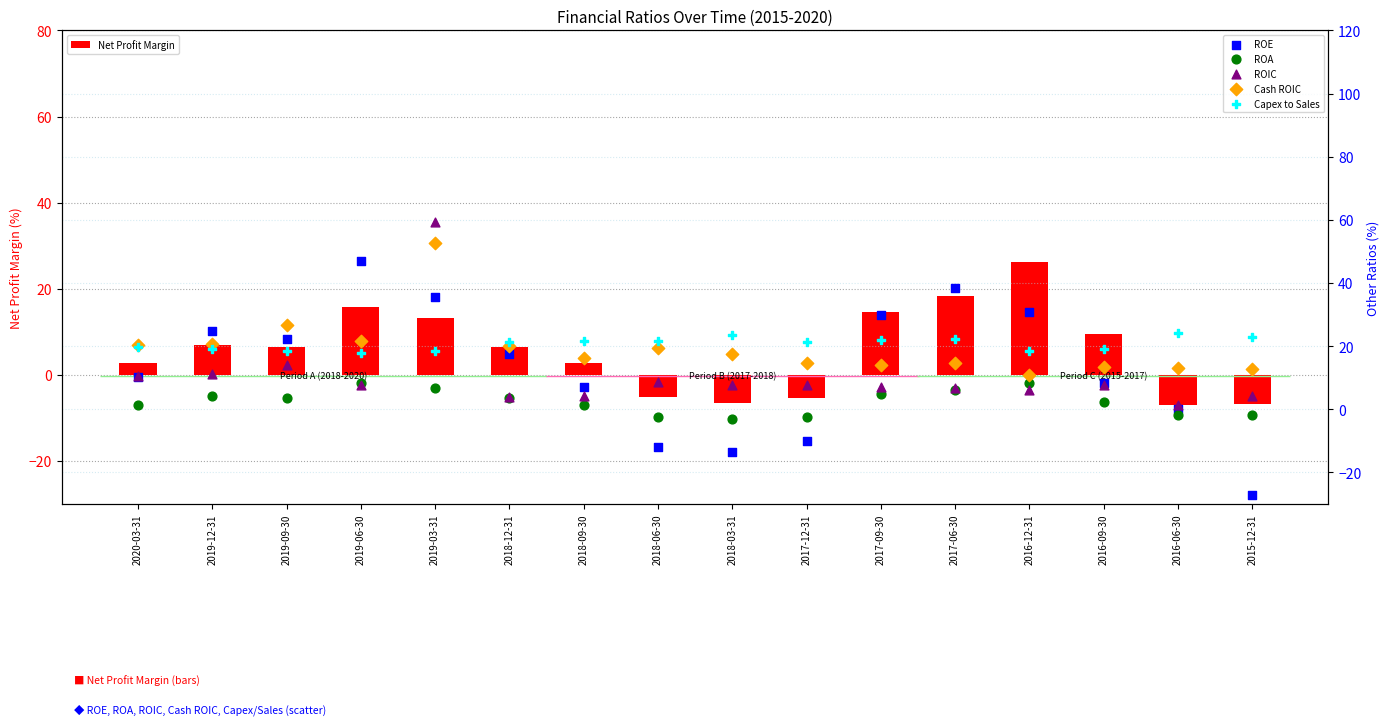

At how many categories does at least one series exceed 25?

6